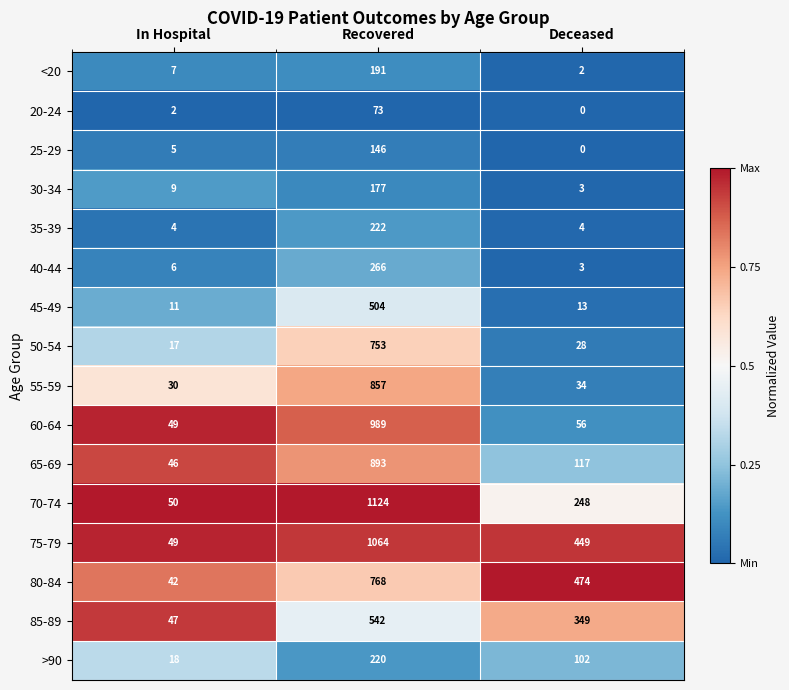

List the labels in order of 70-74 value, largest first.

Recovered, Deceased, In Hospital